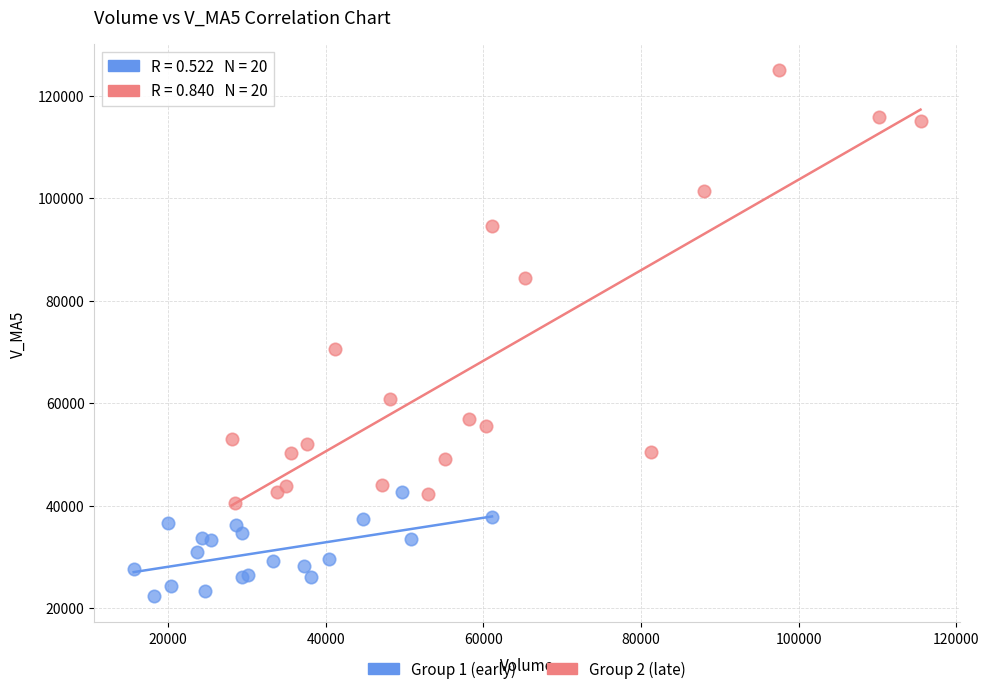

Which series has the largest Y range (max minus min)?

Group 2 (late)